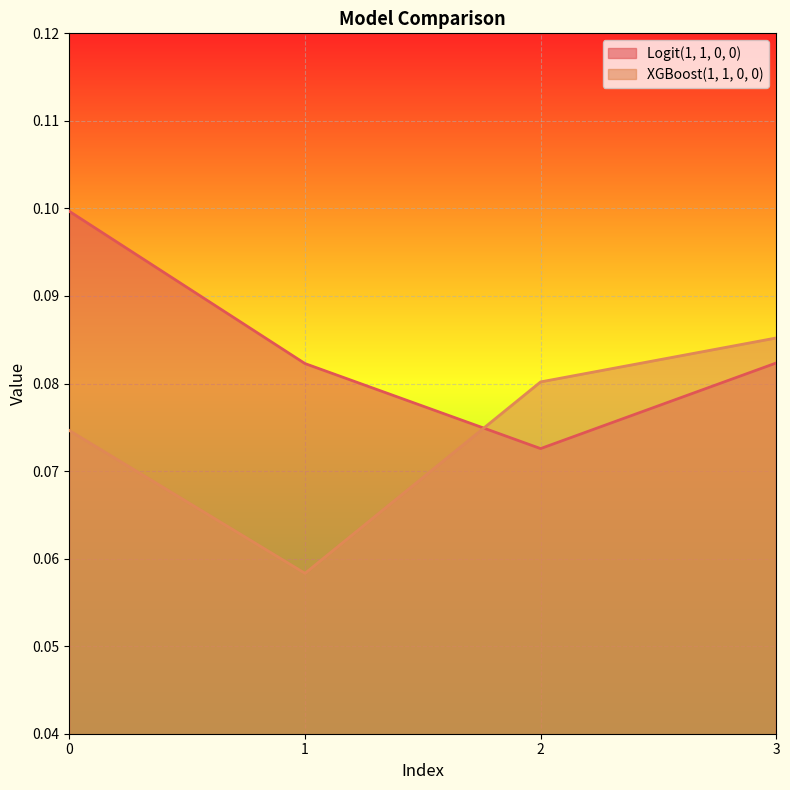

How many interior local valleys does the Logit(1, 1, 0, 0) series have?

1